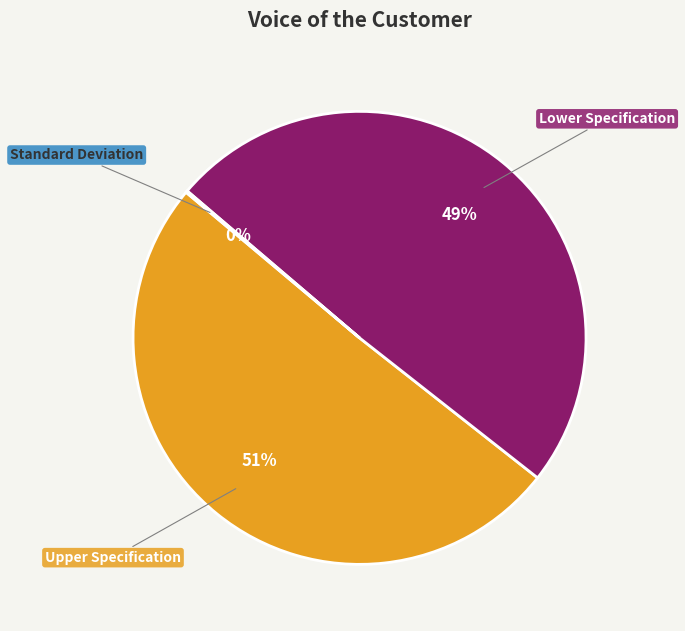

The Upper Specification slice represents 51% of the pie. True or false?

True